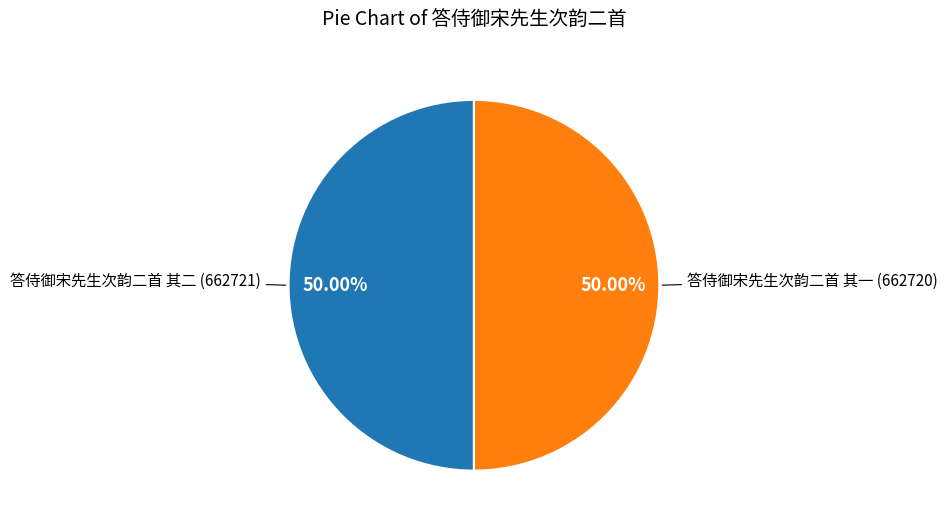

What is the ratio of the value at 答侍御宋先生次韵二首 其一 to the value at 答侍御宋先生次韵二首 其二?

1.0